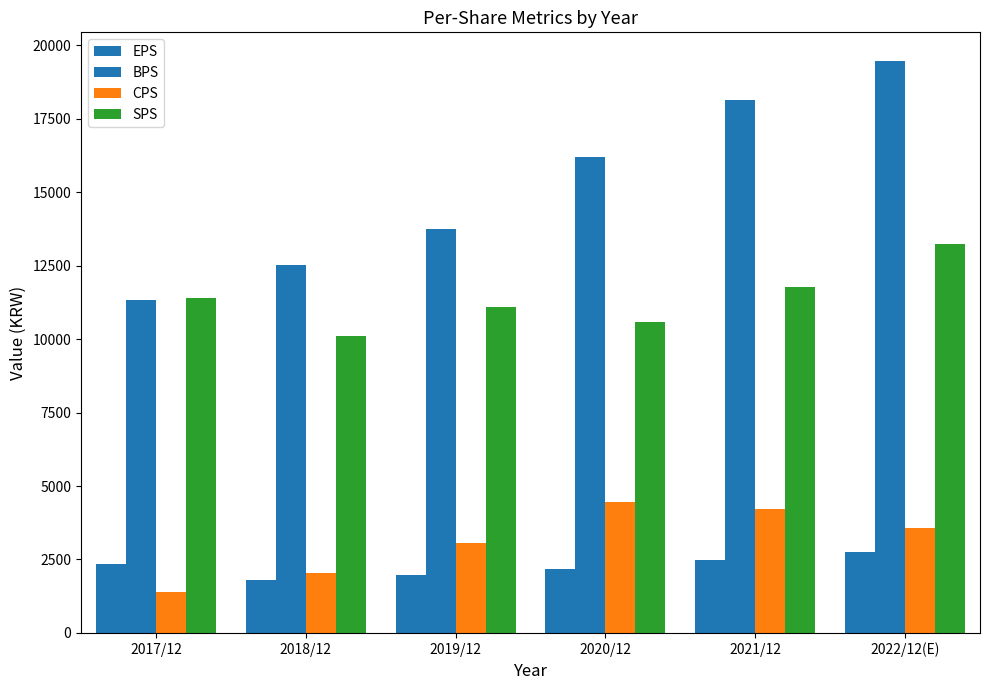

How many values in the CPS series are below 3558?

3